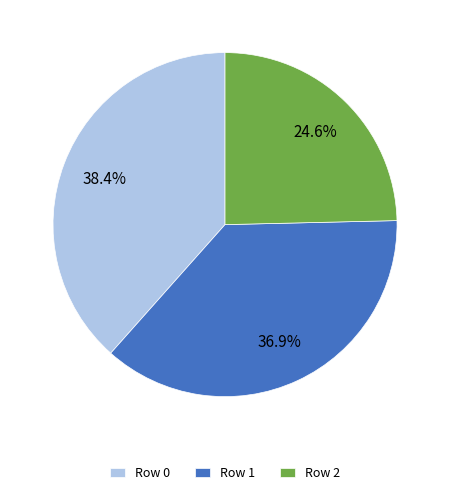

Is the sum of Row 2 and Row 0 greater than half?

Yes